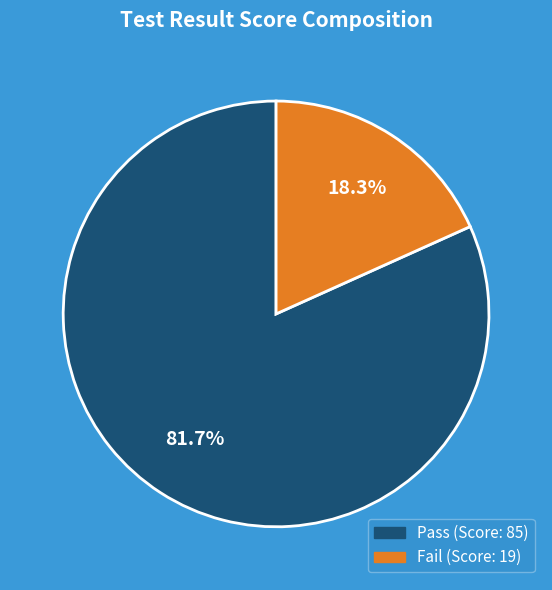

How many segments does this pie chart have?

2